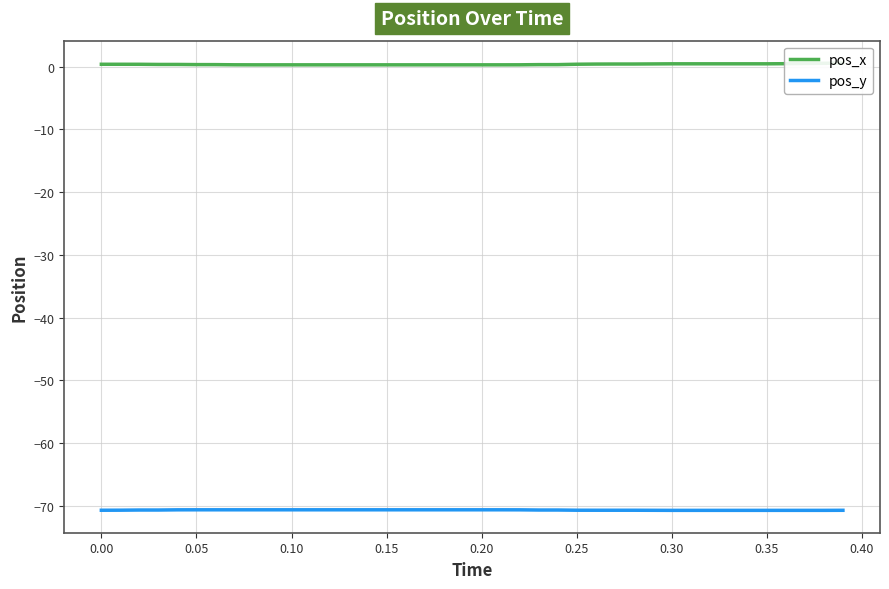

What are all the series names shown in the legend?

pos_x, pos_y